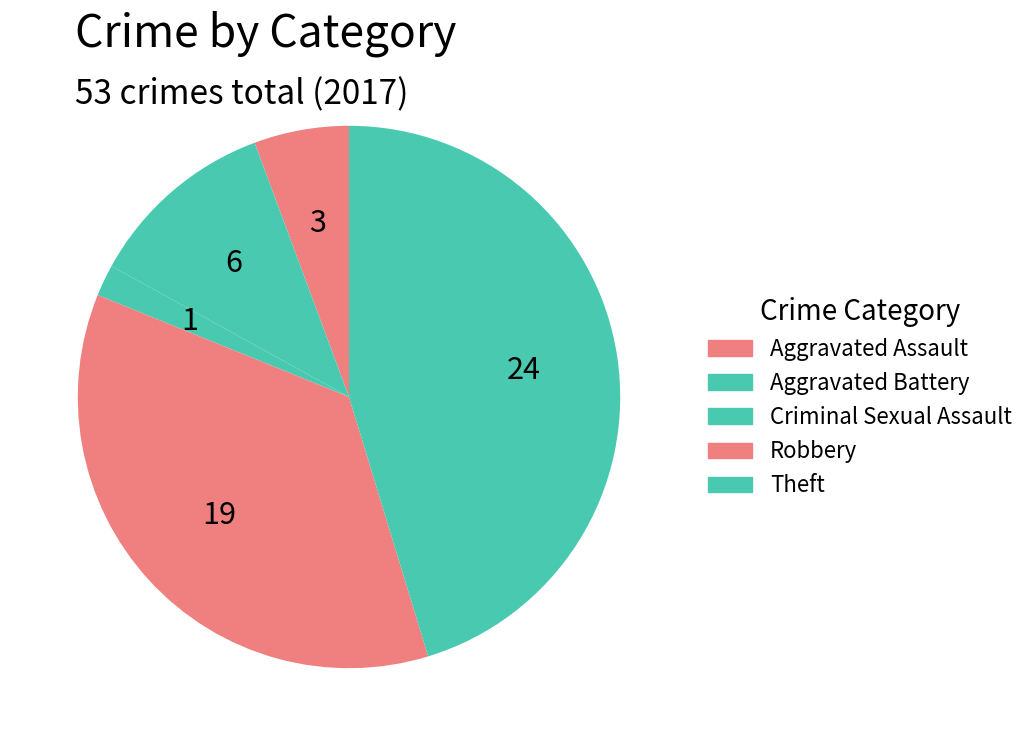

Which category has the biggest portion of the pie?

Theft